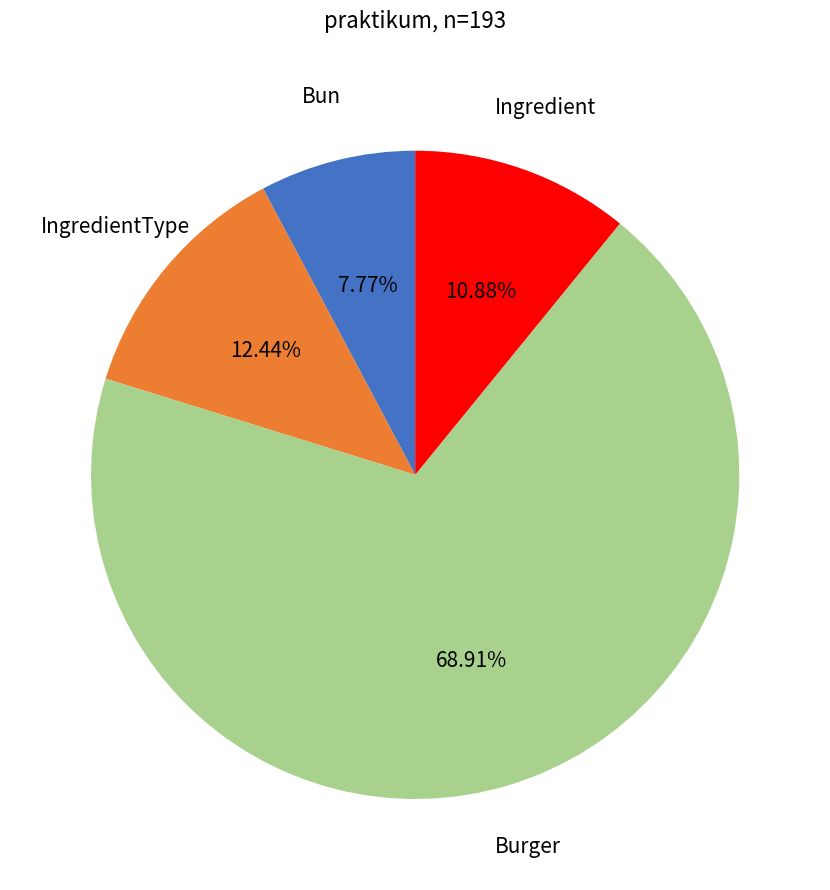

To the nearest percent, what is the average slice percentage?

25%